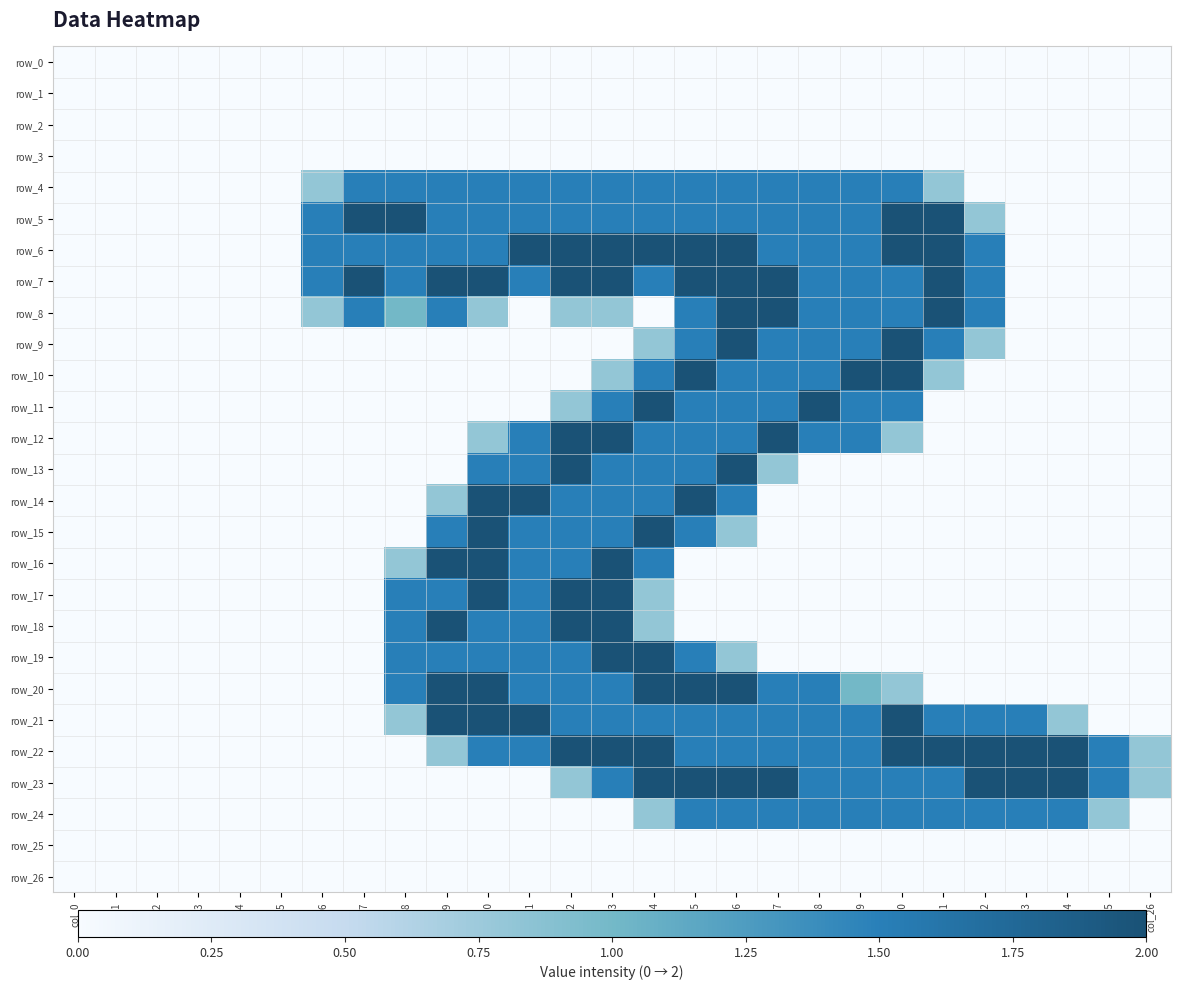

How many data points does each series have?

27